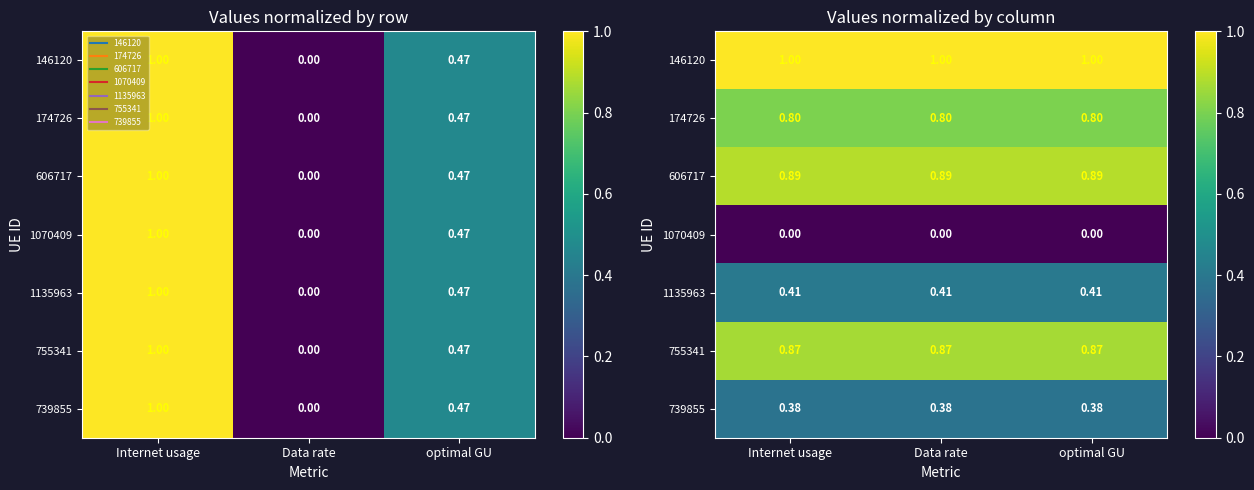

At which label does 1070409 reach its peak?

Internet usage